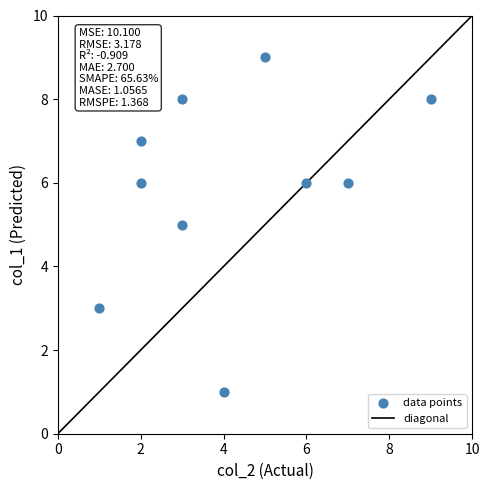

What is the average X value?

4